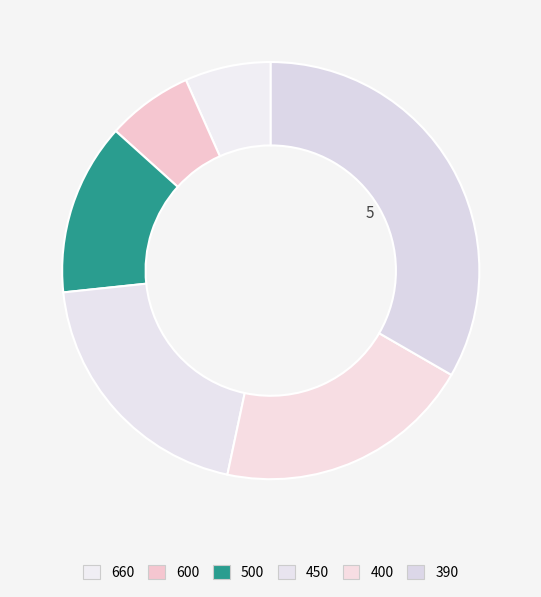

How many segments does this pie chart have?

6